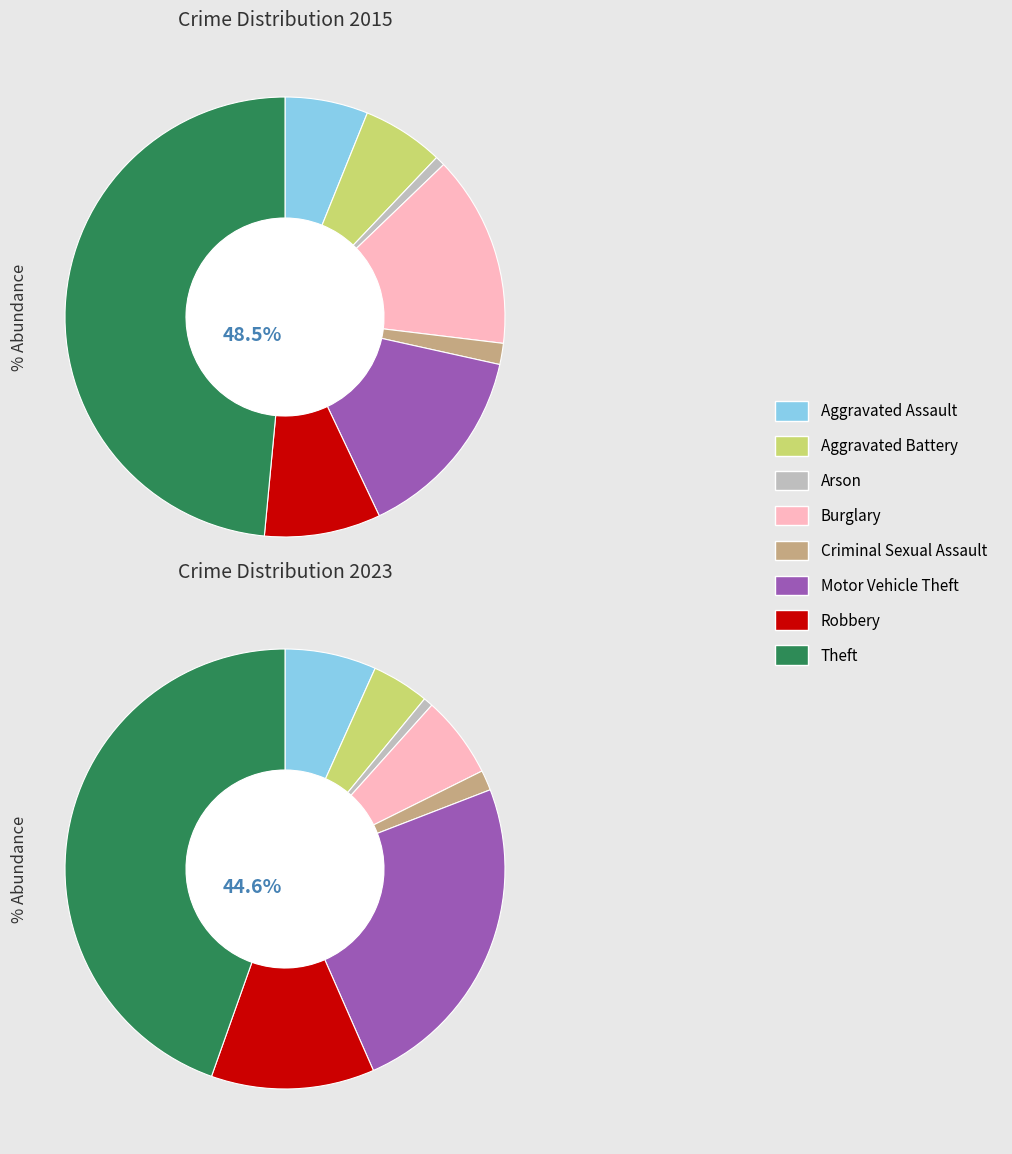

Is it true that 7 is 55% of the pie?

False